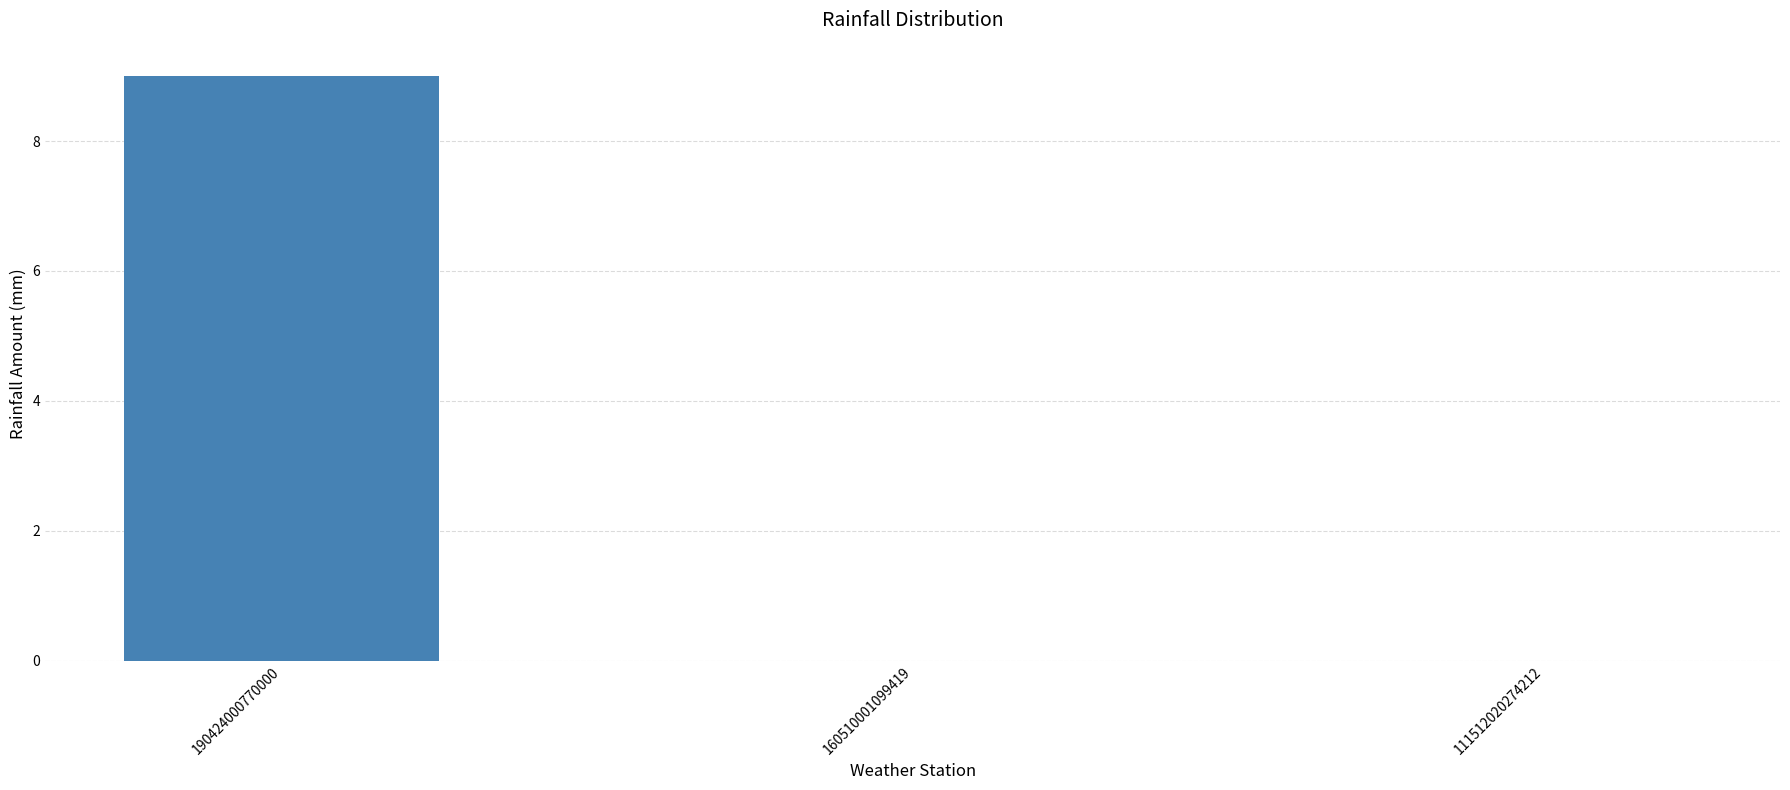

What is the sum of all values?

9